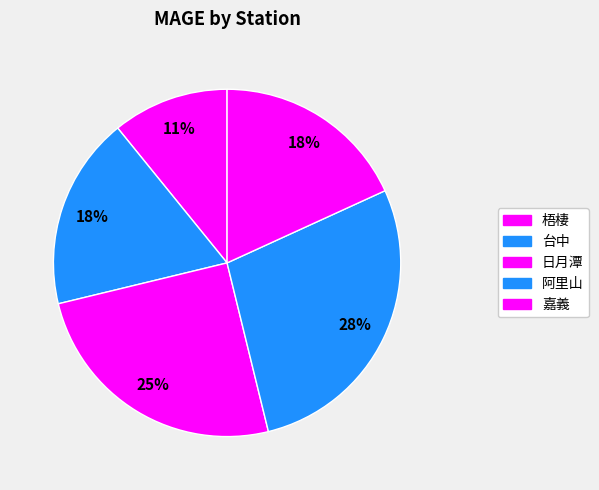

How many segments does this pie chart have?

5